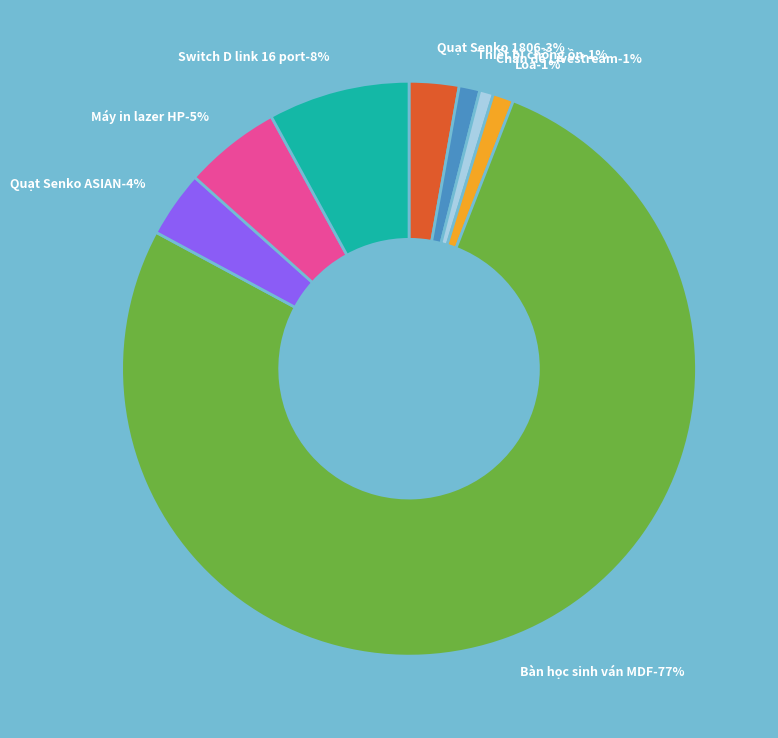

What percentage is the Máy in lazer HP Pro M404Dn slice, to the nearest percent?

5%